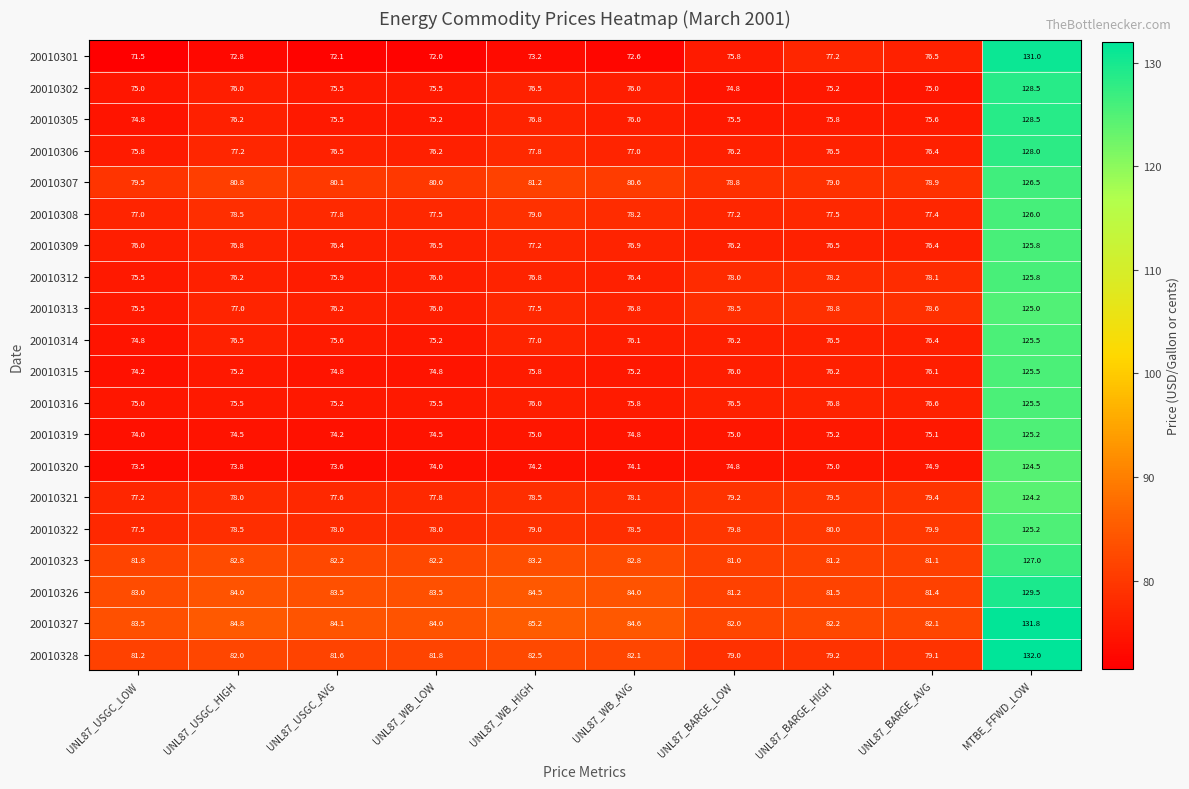

What is the sum of the 20010313 values at UNL87_BARGE_HIGH and UNL87_USGC_LOW?

154.3